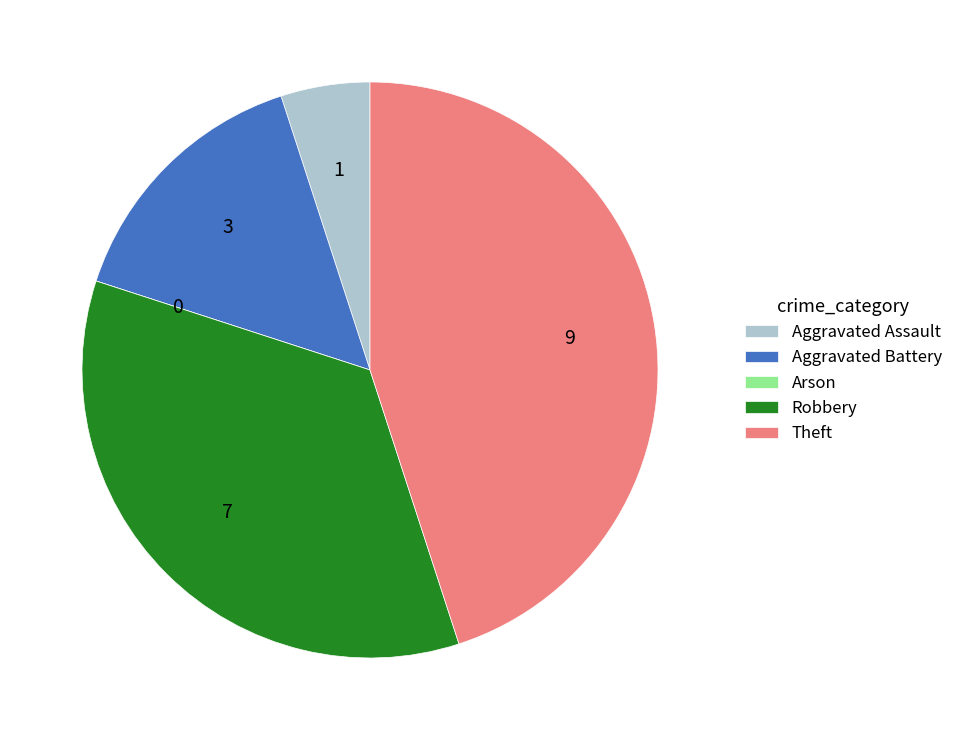

Which has a higher value, Theft or Robbery?

Theft